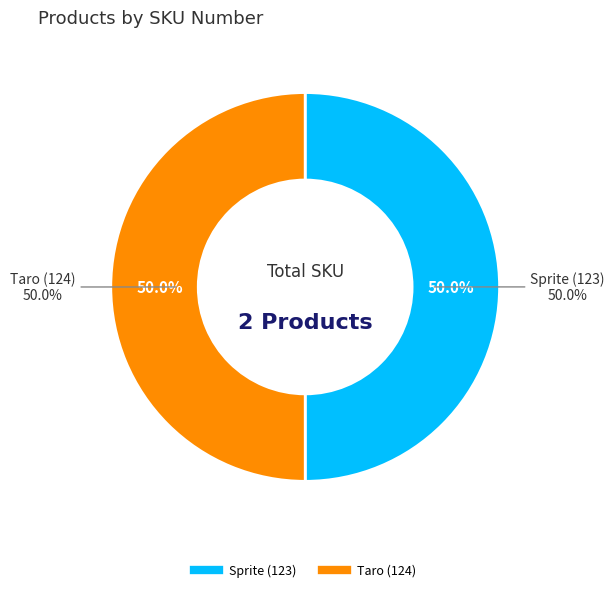

What percentage is NOT represented by Taro (124)?

50.0%